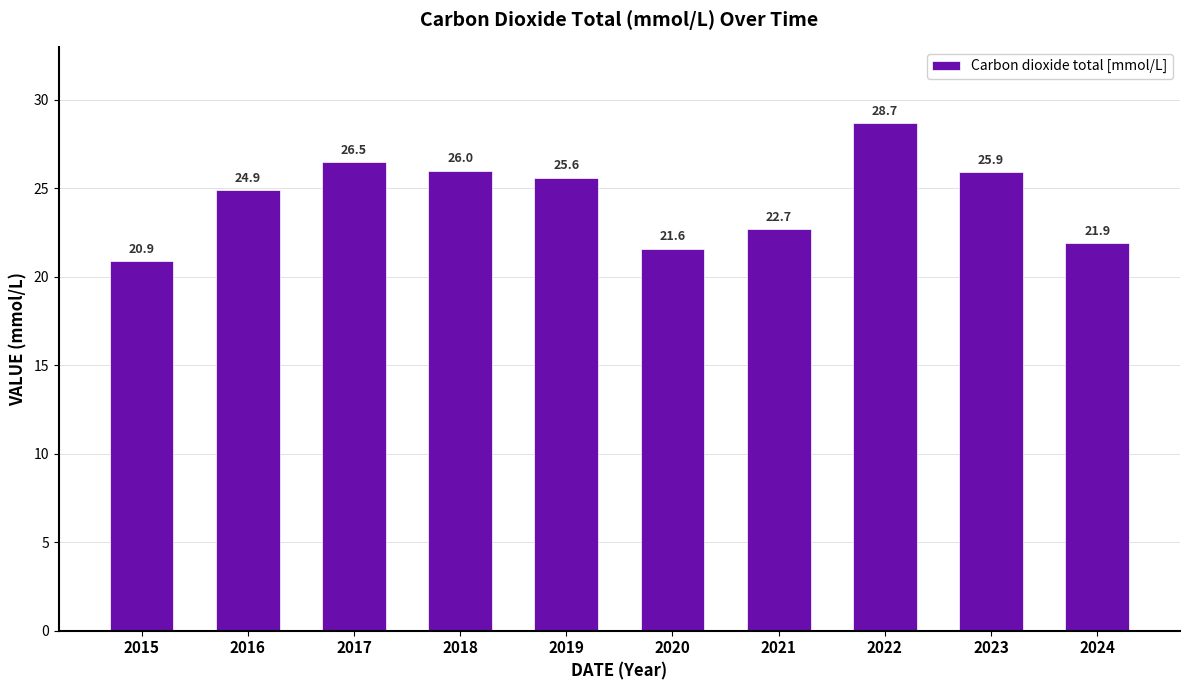

The chart shows a value of 6.6 at 2018. True or false?

False